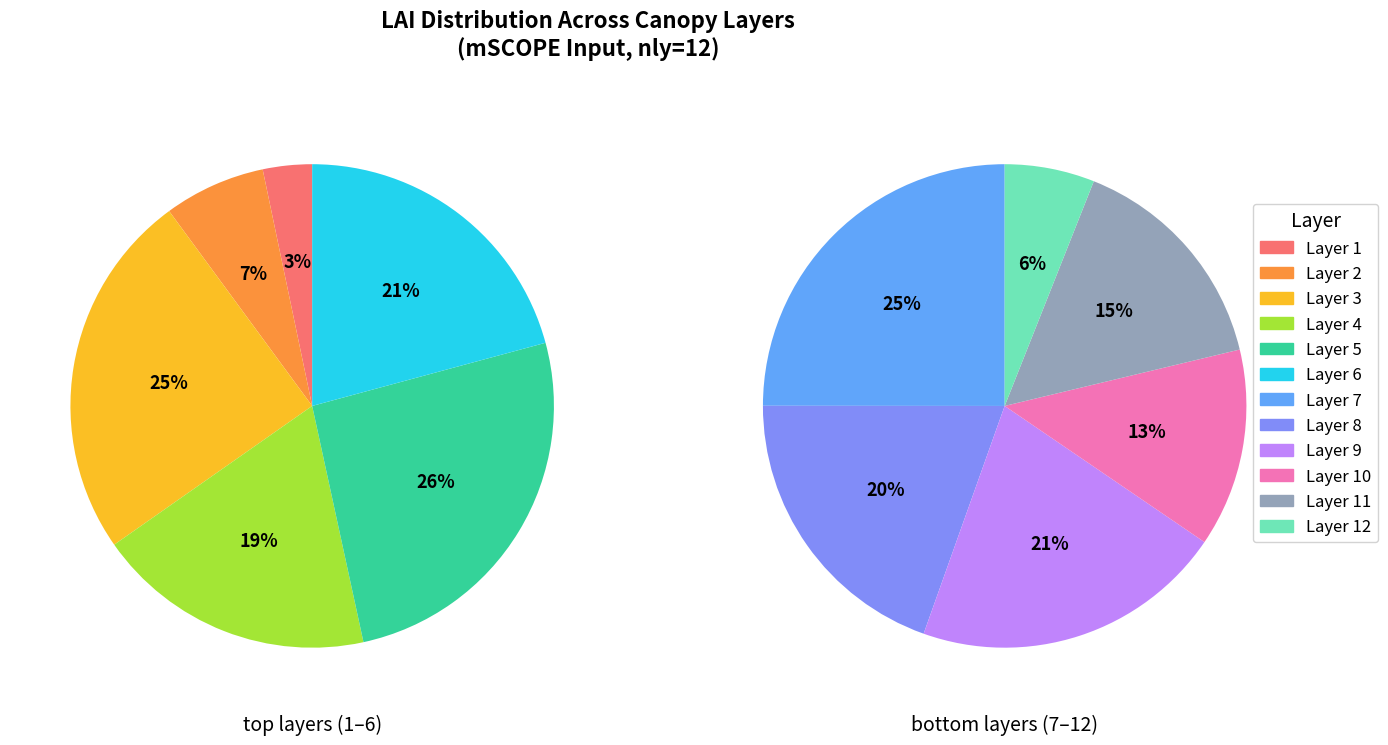

Count the number of slices in the pie.

12